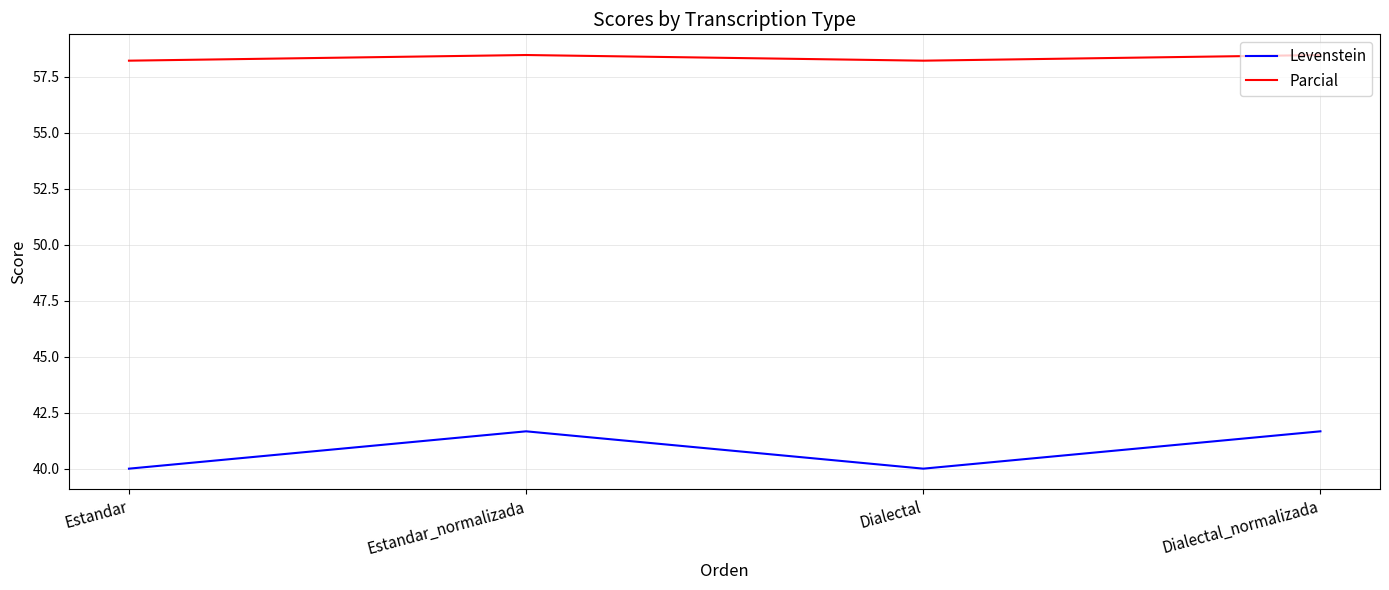

Reading left to right, extract all data points from this chart.

Levenstein: Estandar=40.0	Estandar_normalizada=41.7	Dialectal=40.0	Dialectal_normalizada=41.7
Parcial: Estandar=58.2	Estandar_normalizada=58.5	Dialectal=58.2	Dialectal_normalizada=58.5